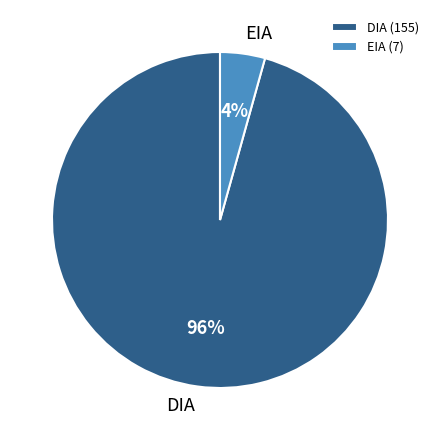

Combined, do EIA and DIA account for over 50%?

Yes